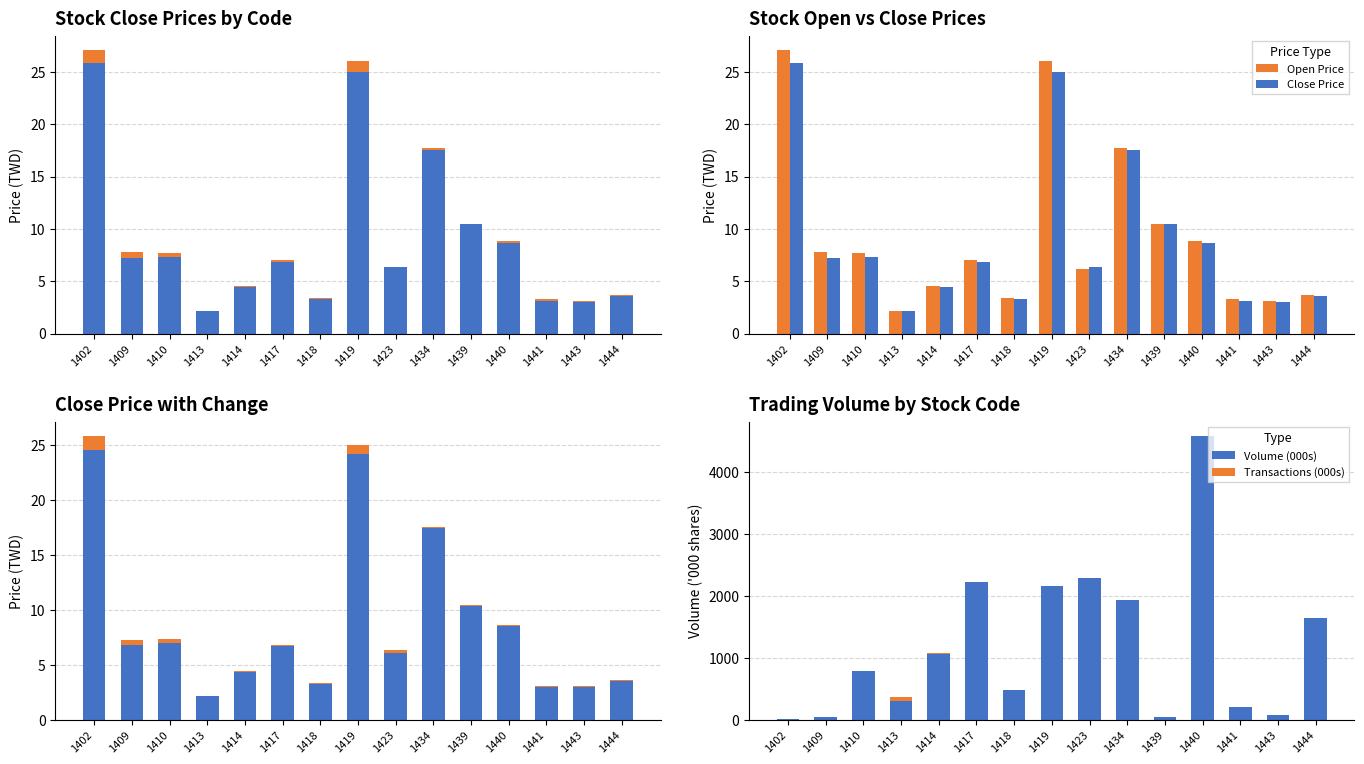

What is the difference between the second highest and second lowest values in the Price Change series?

0.7